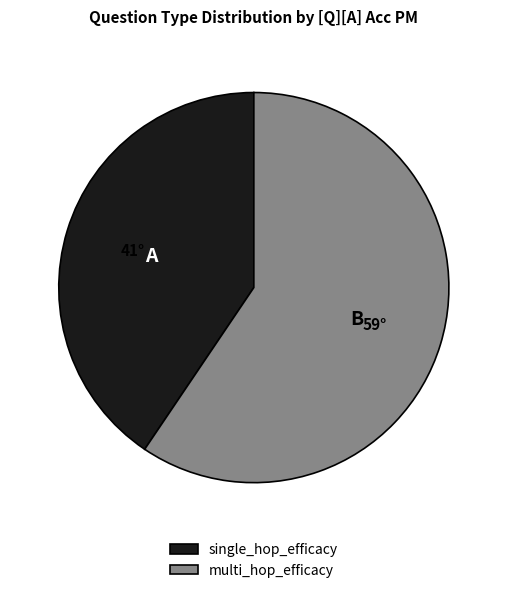

True or false: single_hop_efficacy accounts for 41% of the total.

True